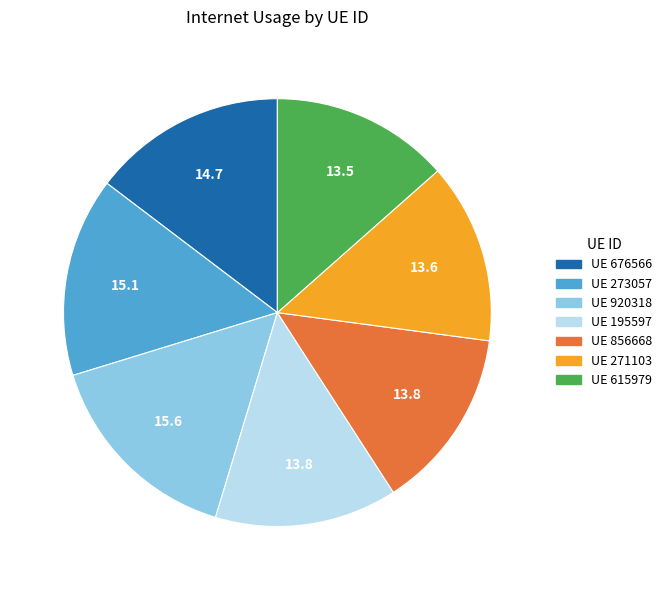

How many segments does this pie chart have?

7